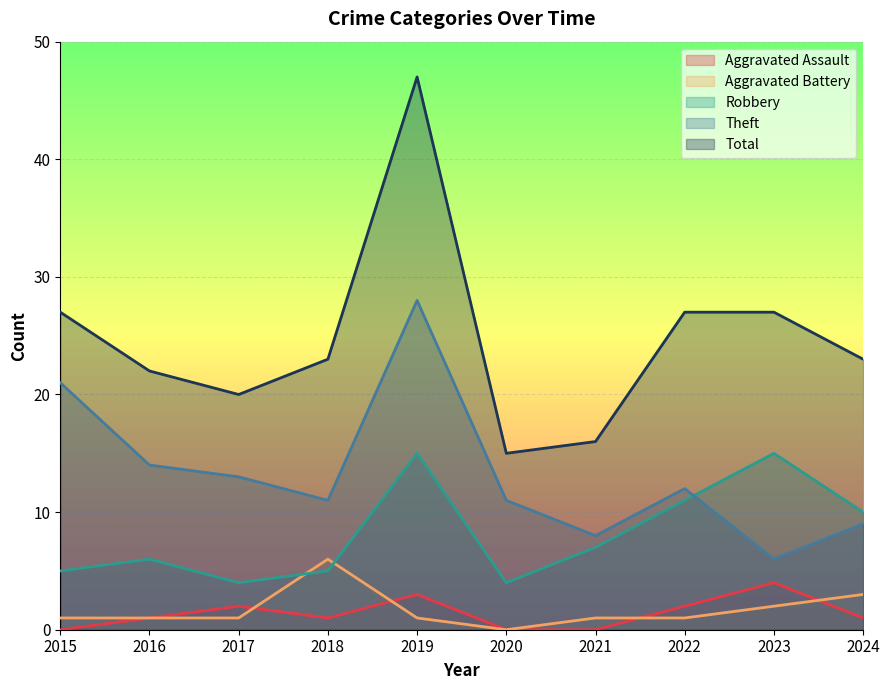

Reading left to right, what are all the values shown in this chart?

Aggravated Assault: 0	1	2	1	3	0	0	2	4	1
Aggravated Battery: 1	1	1	6	1	0	1	1	2	3
Robbery: 5	6	4	5	15	4	7	11	15	10
Theft: 21	14	13	11	28	11	8	12	6	9
Total: 27	22	20	23	47	15	16	27	27	23